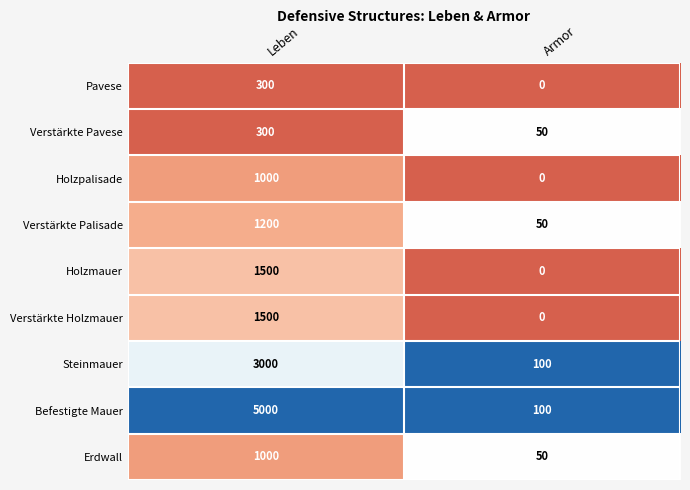

Reading left to right, transcribe all the data shown in this chart.

Pavese: Leben=300	Armor=0
Verstärkte Pavese: Leben=300	Armor=50
Holzpalisade: Leben=1000	Armor=0
Verstärkte Palisade: Leben=1200	Armor=50
Holzmauer: Leben=1500	Armor=0
Verstärkte Holzmauer: Leben=1500	Armor=0
Steinmauer: Leben=3000	Armor=100
Befestigte Mauer: Leben=5000	Armor=100
Erdwall: Leben=1000	Armor=50